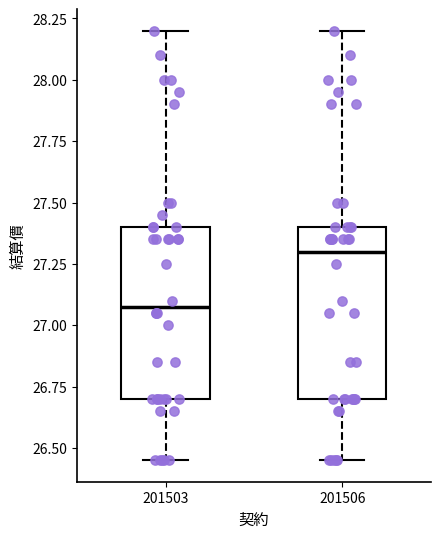

Which box's median line is the lowest?

201503